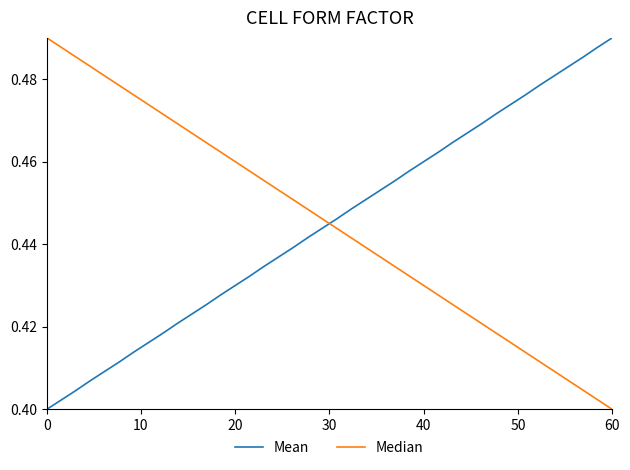

How many lines are shown in the chart?

2